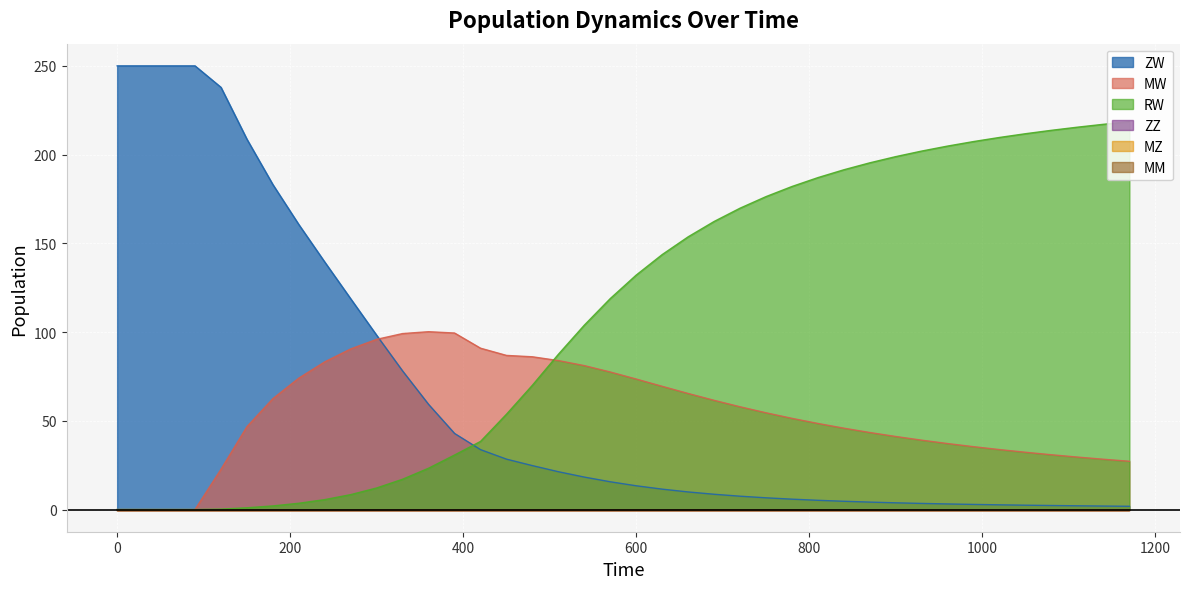

What is the sum of the ZW values at 720 and 780?

13.4